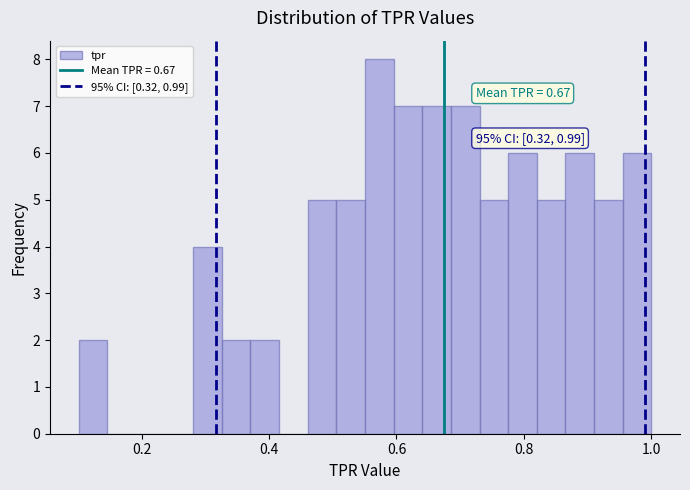

Read against the x-axis, roughly where is the centre of the tallest bar?

0.58